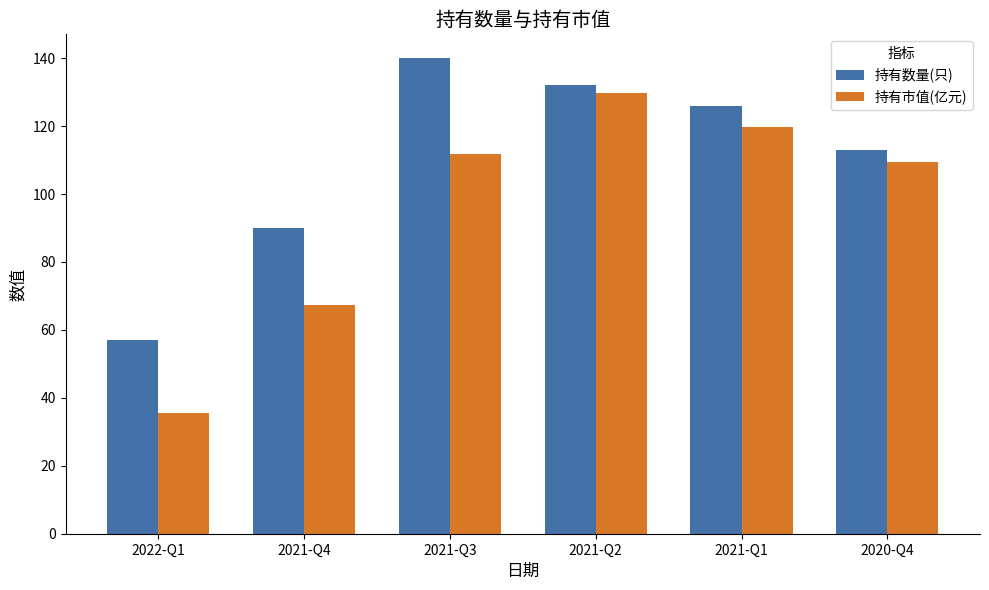

Rank the series at 2021-Q2 from highest to lowest value.

持有数量(只), 持有市值(亿元)